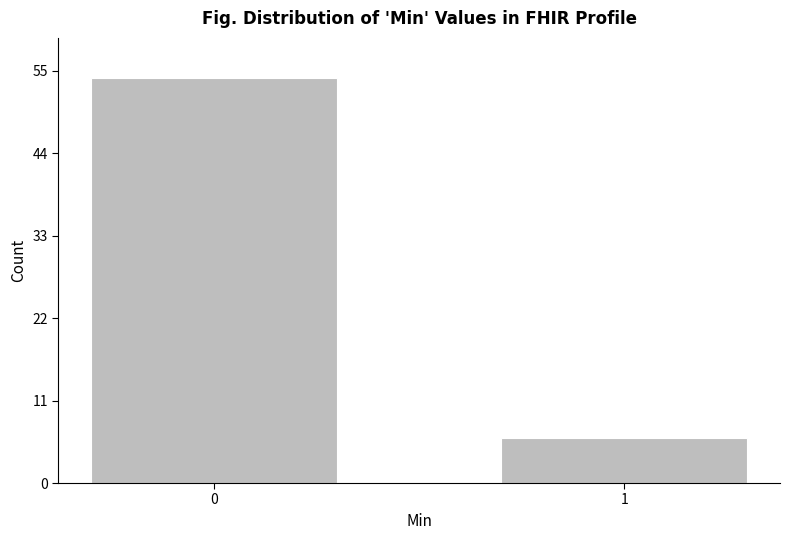

Reading left to right, transcribe all the data shown in this chart.

0=54	1=6